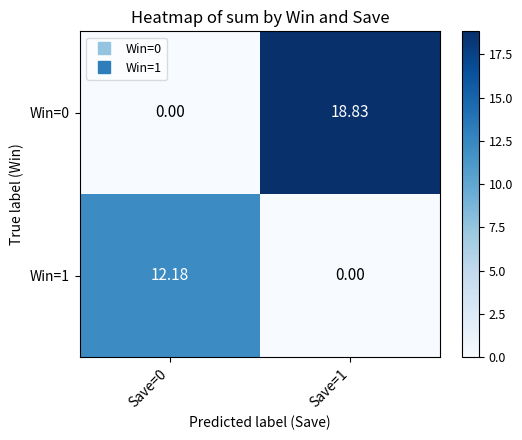

Which series changed the most between Save=0 and Save=1?

Win=0